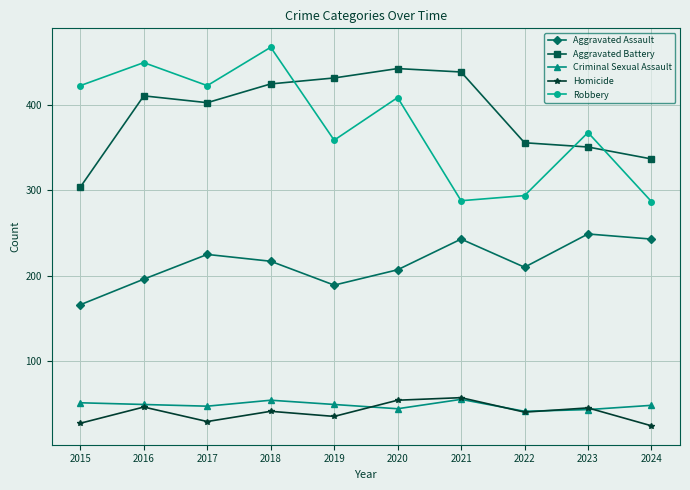

What is the minimum value shown in the chart?

24